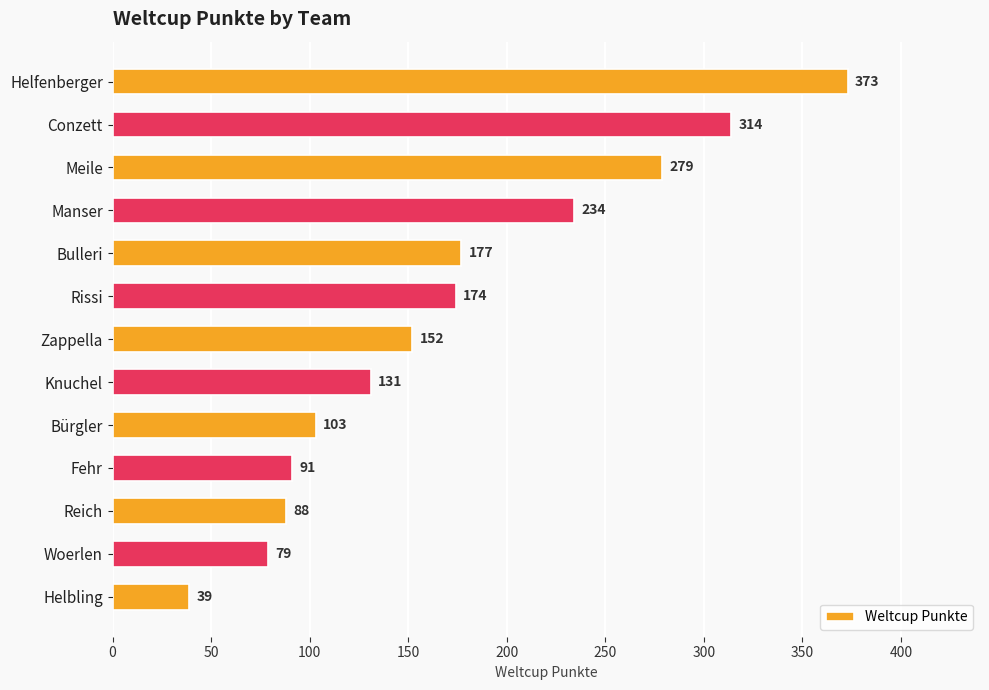

Reading top to bottom, what are all the values shown in this chart?

373	314	279	234	177	174	152	131	103	91	88	79	39